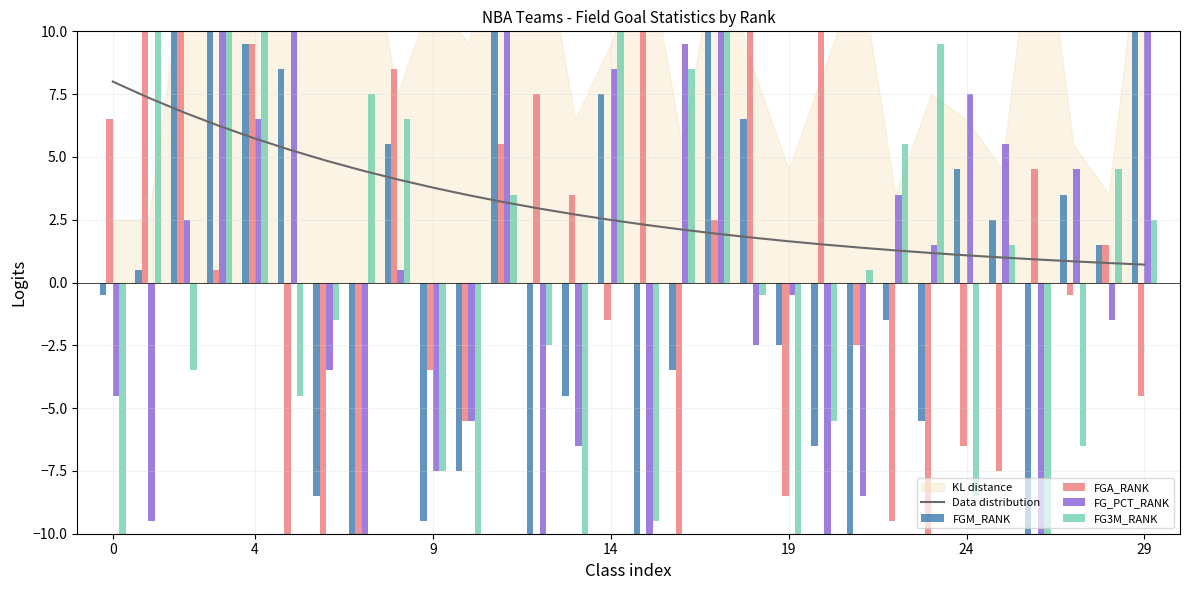

True or false: Data distribution has a value of 3.8 at 4.

False